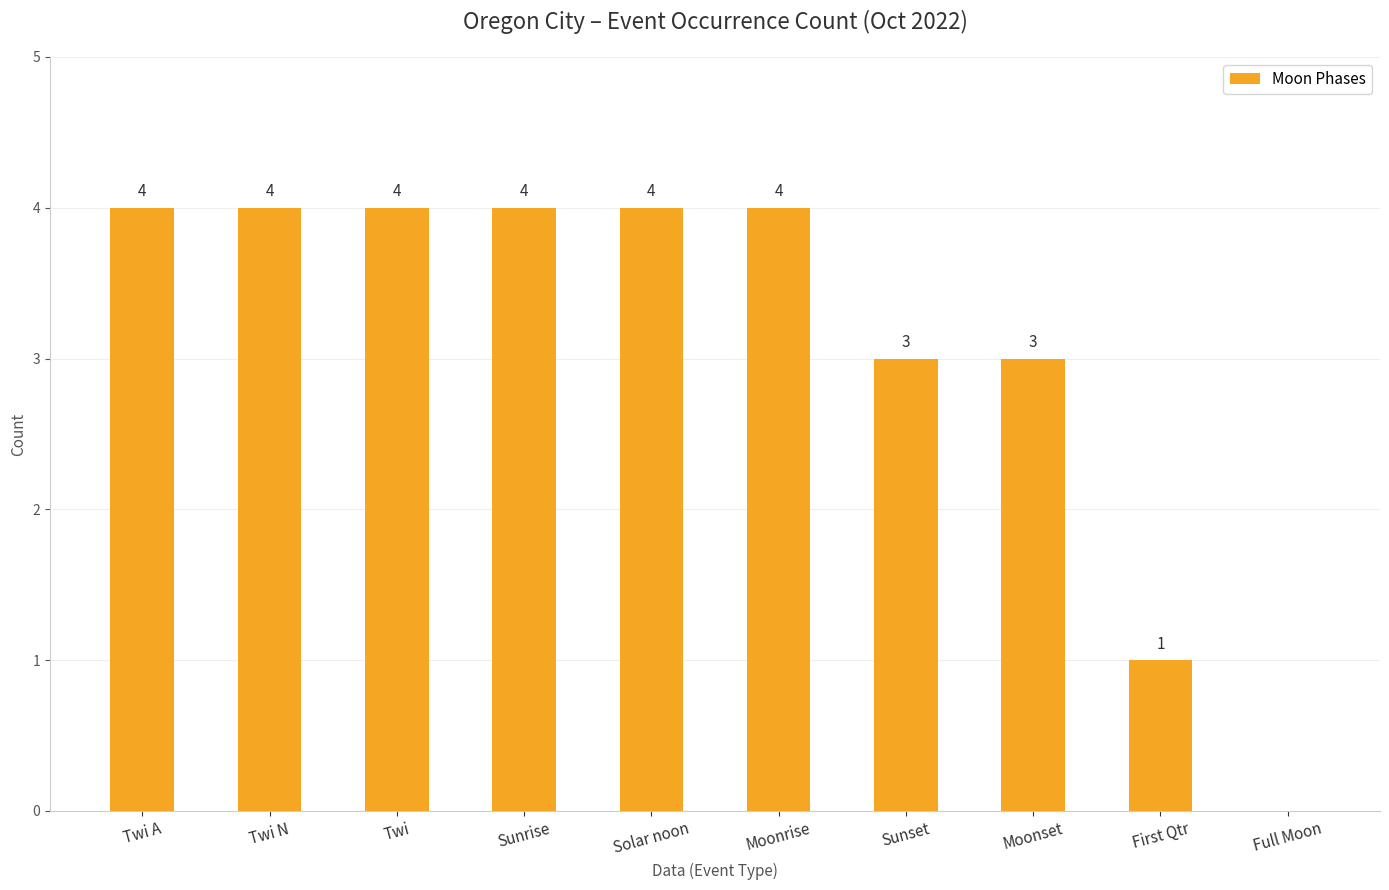

How many values are between 3 and 4?

8